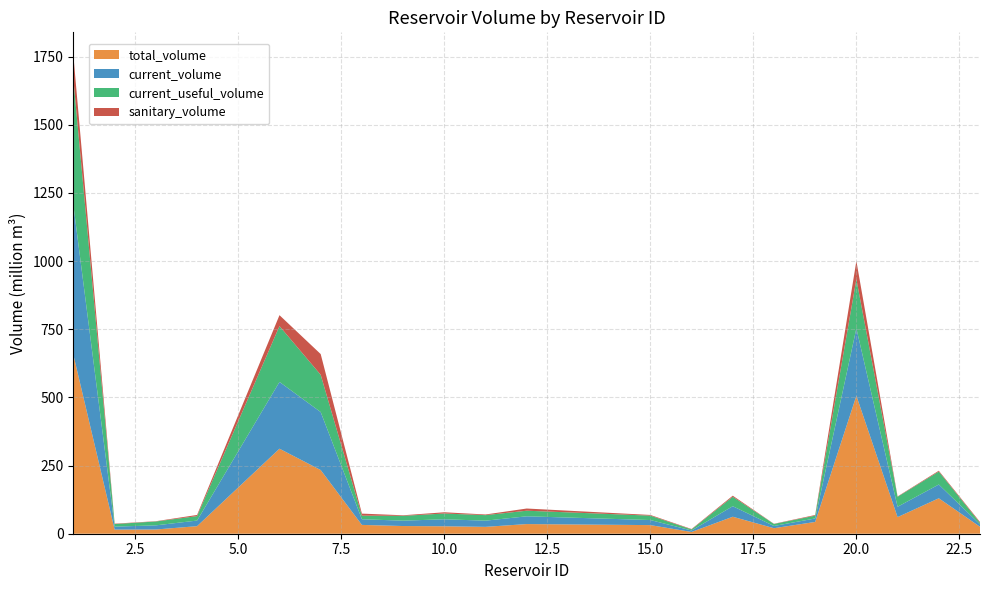

Reading right to left, list all the values displayed in this chart.

total_volume: 25.5	130.0	60.9	506.0	43.2	20.2	62.3	6.5	31.6	35.4	25.2	27.3	28.2	32.3	233.6	311.8	27.7	15.5	15.1	655.3
current_volume: 8.8	50.5	38.0	247.1	12.7	8.1	38.6	5.4	18.6	28.5	22.7	25.7	19.7	20.7	212.6	244.8	20.6	15.2	10.9	547.9
current_useful_volume: 5.6	47.5	36.6	180.1	10.3	7.4	34.7	3.9	16.1	20.5	20.3	21.1	17.7	13.2	136.6	204.8	16.4	14.2	9.5	460.7
sanitary_volume: 3.2	3.0	1.3	67.0	2.4	0.7	3.9	1.5	2.5	8.0	2.4	4.6	2.0	7.5	76.0	40.0	4.2	1.0	1.4	87.2